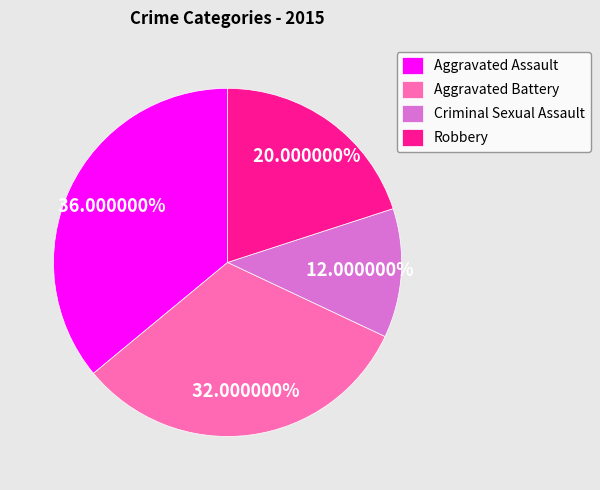

How many segments does this pie chart have?

4